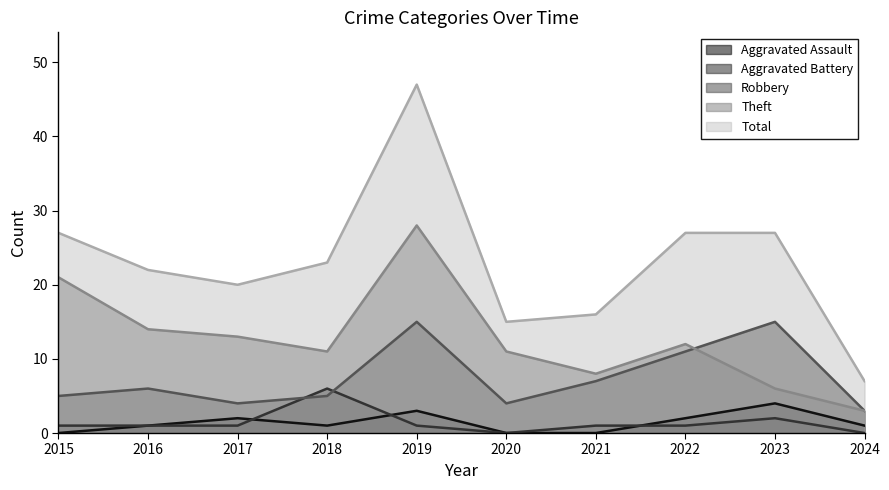

Rank the categories by Aggravated Battery value from lowest to highest.

2020, 2024, 2015, 2016, 2017, 2019, 2021, 2022, 2023, 2018